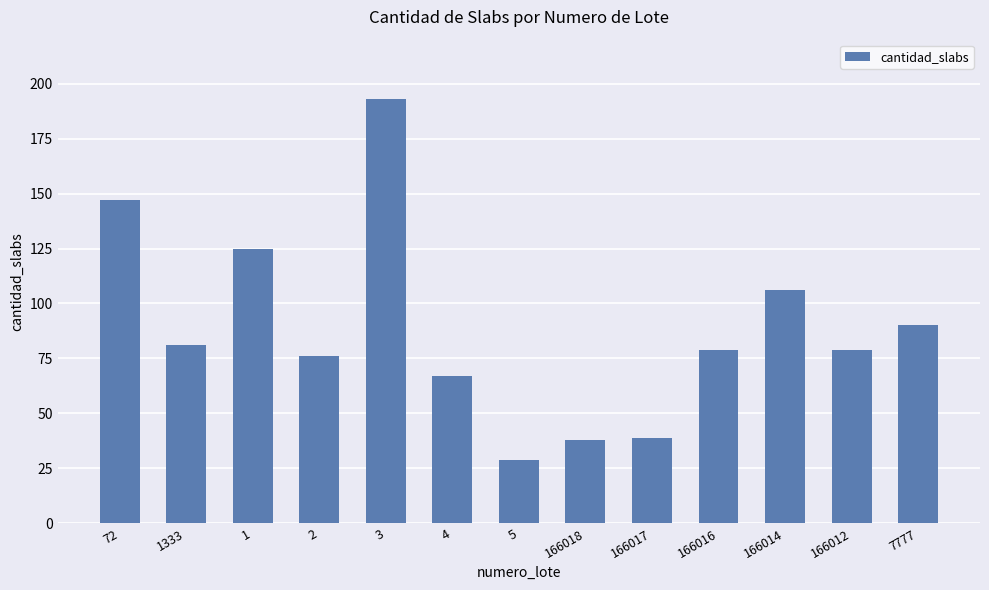

How many categories are shown in the chart?

13